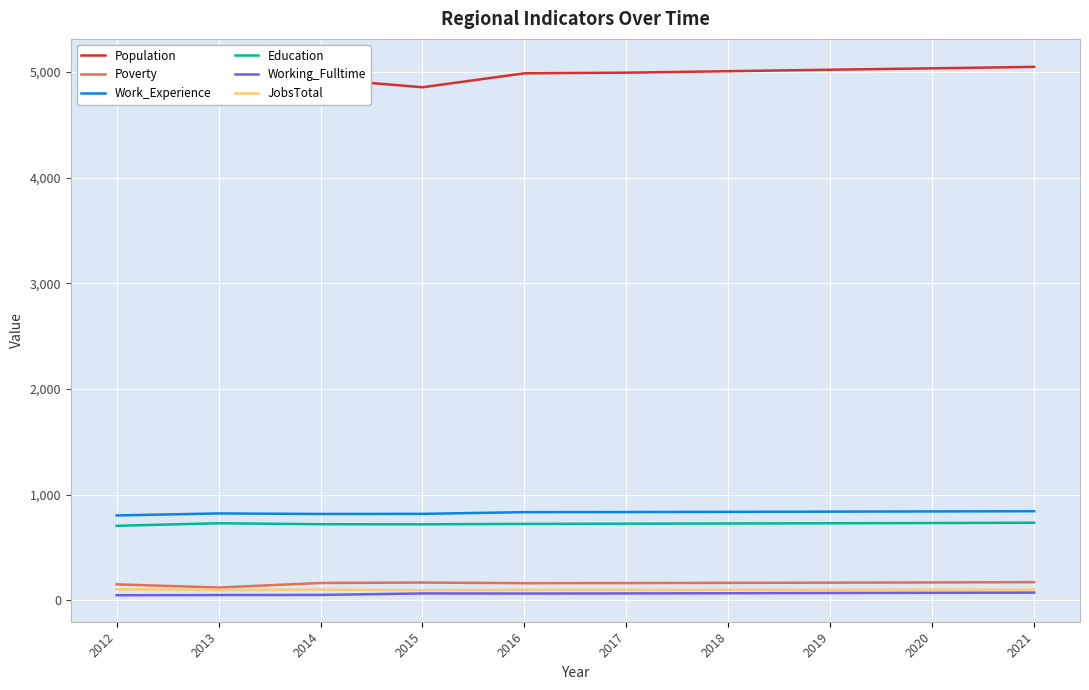

Read the JobsTotal value at 2012.

105